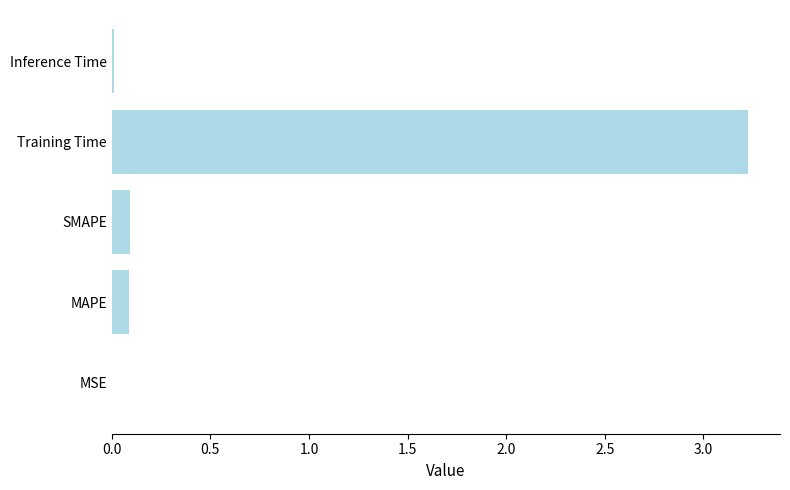

Is it true that the value at Training Time is 2.2?

False